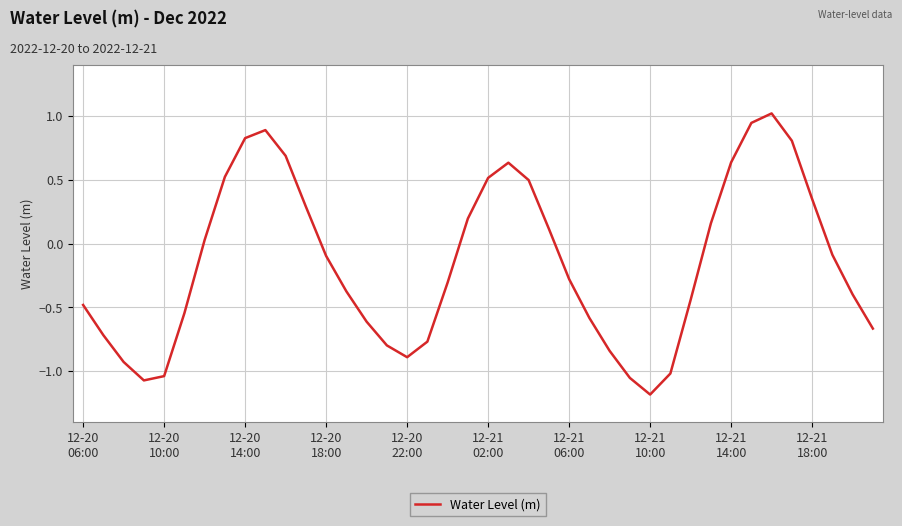

What is the sum of all values?

-6.0